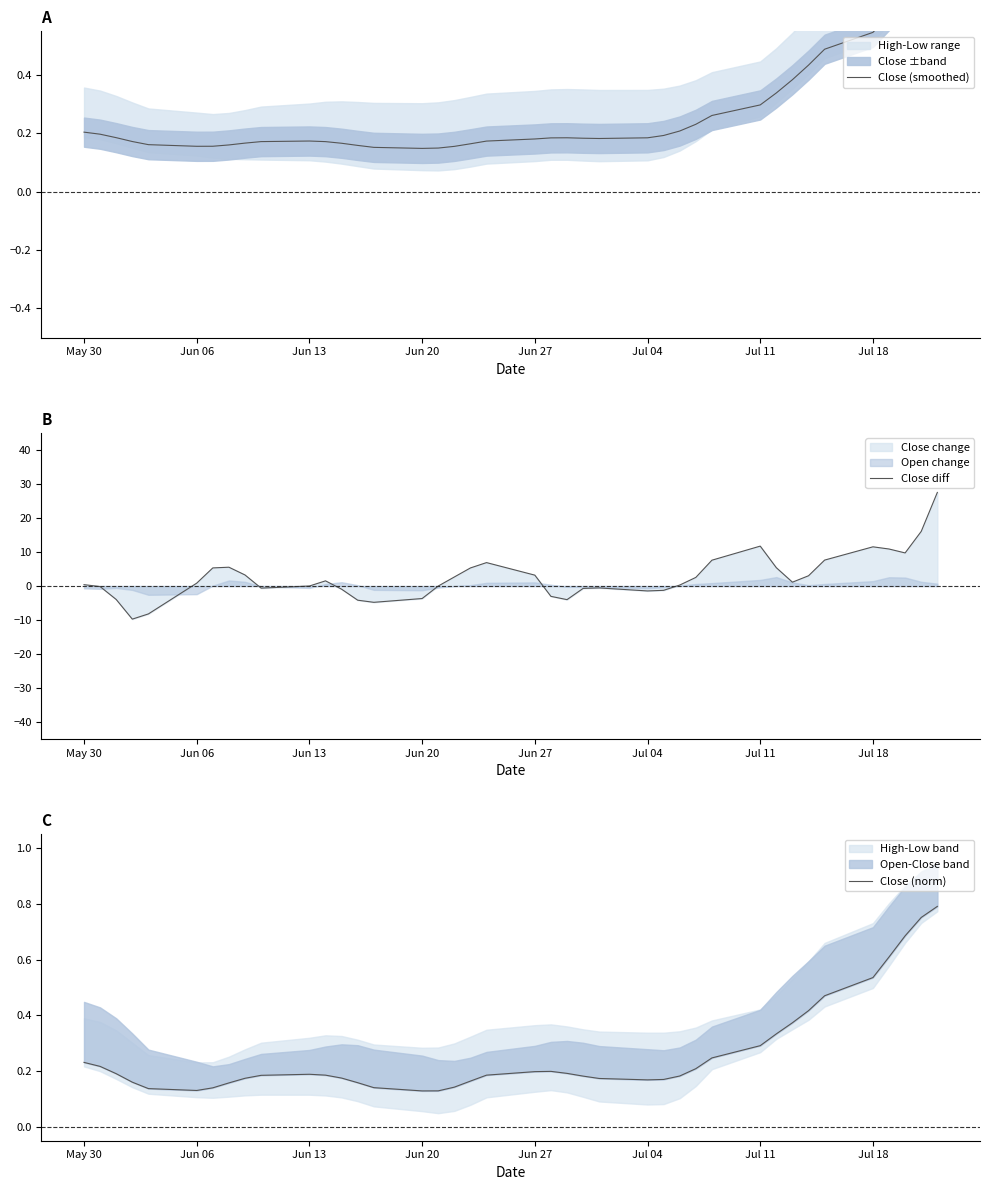

What is the lowest value of the Close diff series?

-9.7